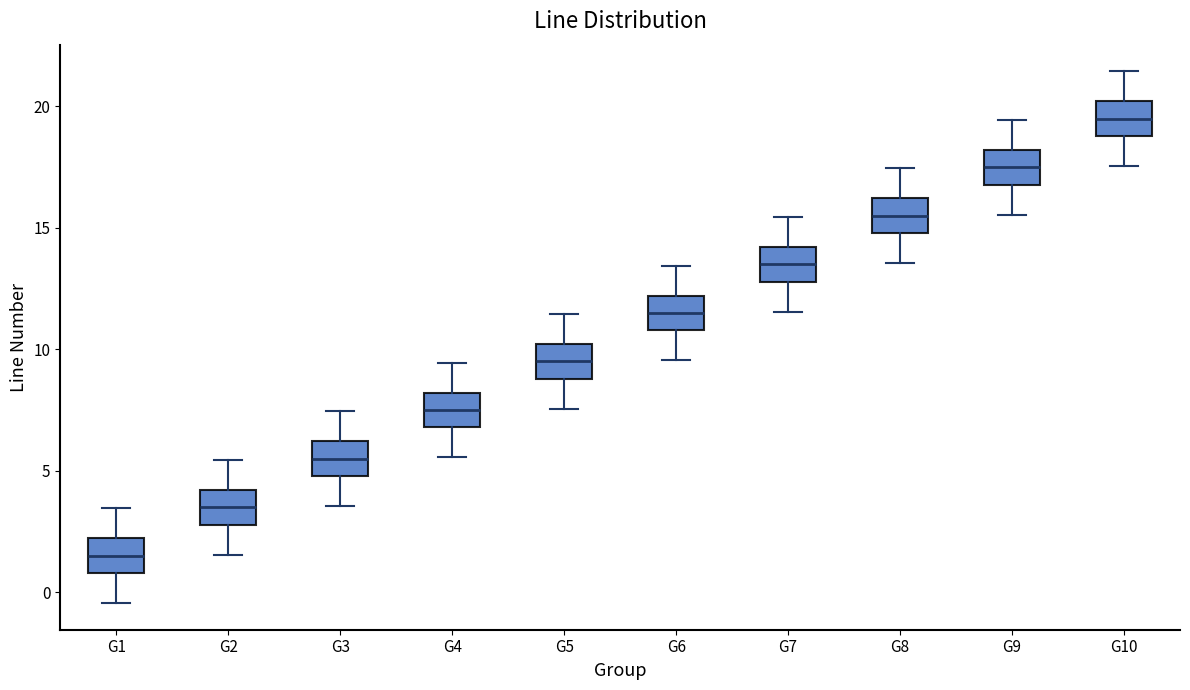

Reading left to right, transcribe this box plot: for each box, give where its median line is, the range the box spans, and where its two whiskers end, as read against the y-axis. The values are not printed on the chart, so give them approximately, as read against the axis.

G1: median 1.5, box 1.0 to 2.0, whiskers -0.5 to 3.5
G2: median 3.5, box 3.0 to 4.0, whiskers 1.5 to 5.5
G3: median 5.5, box 5.0 to 6.0, whiskers 3.5 to 7.5
G4: median 7.5, box 7.0 to 8.0, whiskers 5.5 to 9.5
G5: median 9.5, box 9.0 to 10.0, whiskers 7.5 to 11.5
G6: median 11.5, box 11.0 to 12.0, whiskers 9.5 to 13.5
G7: median 13.5, box 13.0 to 14.0, whiskers 11.5 to 15.5
G8: median 15.5, box 15.0 to 16.0, whiskers 13.5 to 17.5
G9: median 17.5, box 17.0 to 18.0, whiskers 15.5 to 19.5
G10: median 19.5, box 19.0 to 20.0, whiskers 17.5 to 21.5